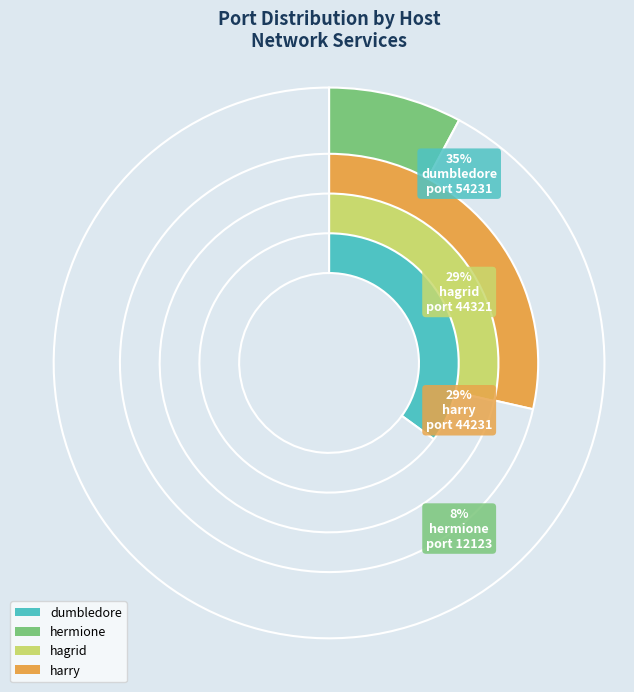

What is the change in value from dumbledore to hermione?

-42108